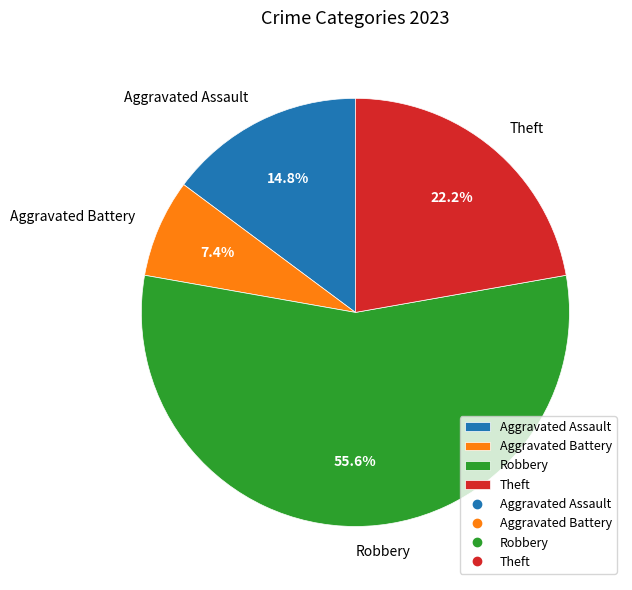

To the nearest percent, what percentage of the pie is Robbery?

56%